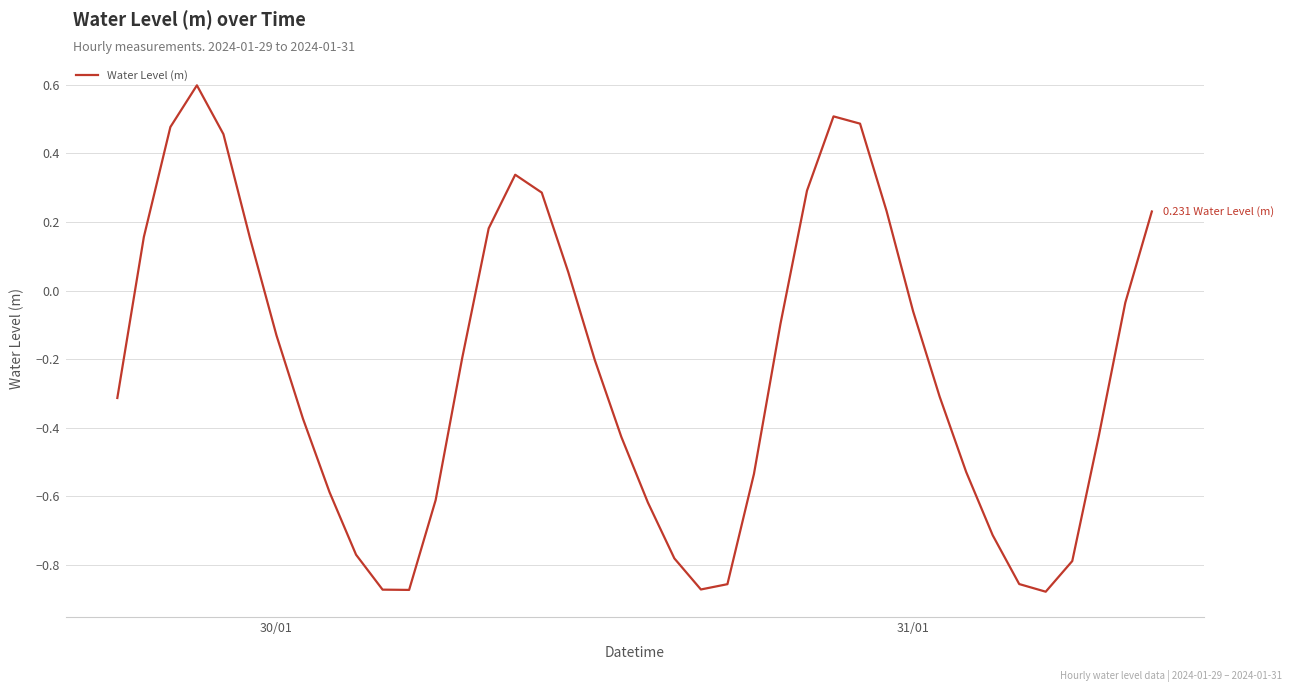

What is the greatest value displayed?

0.6